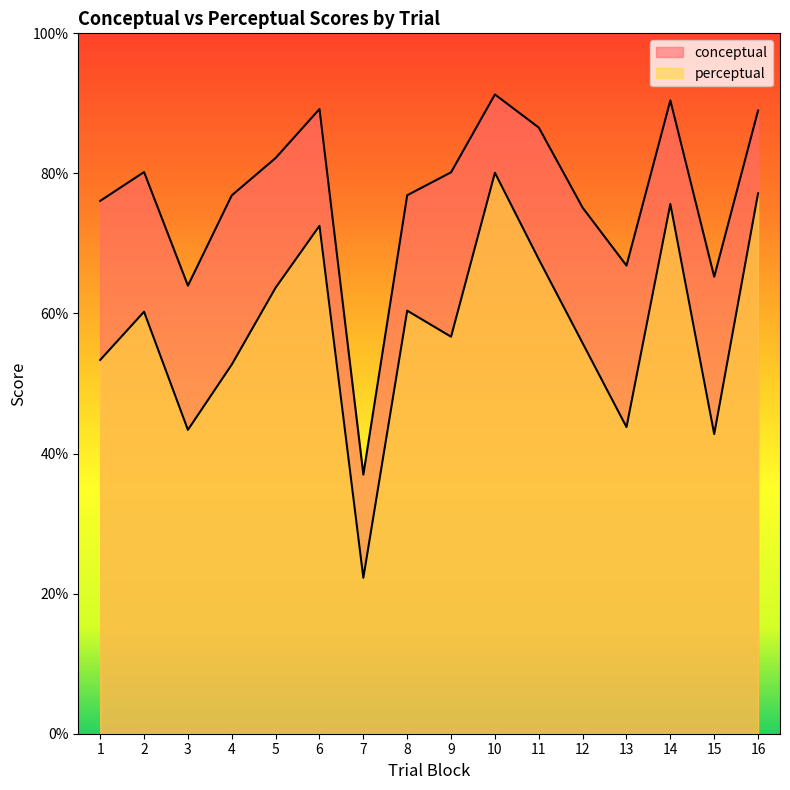

Which series has the largest total across all categories?

conceptual